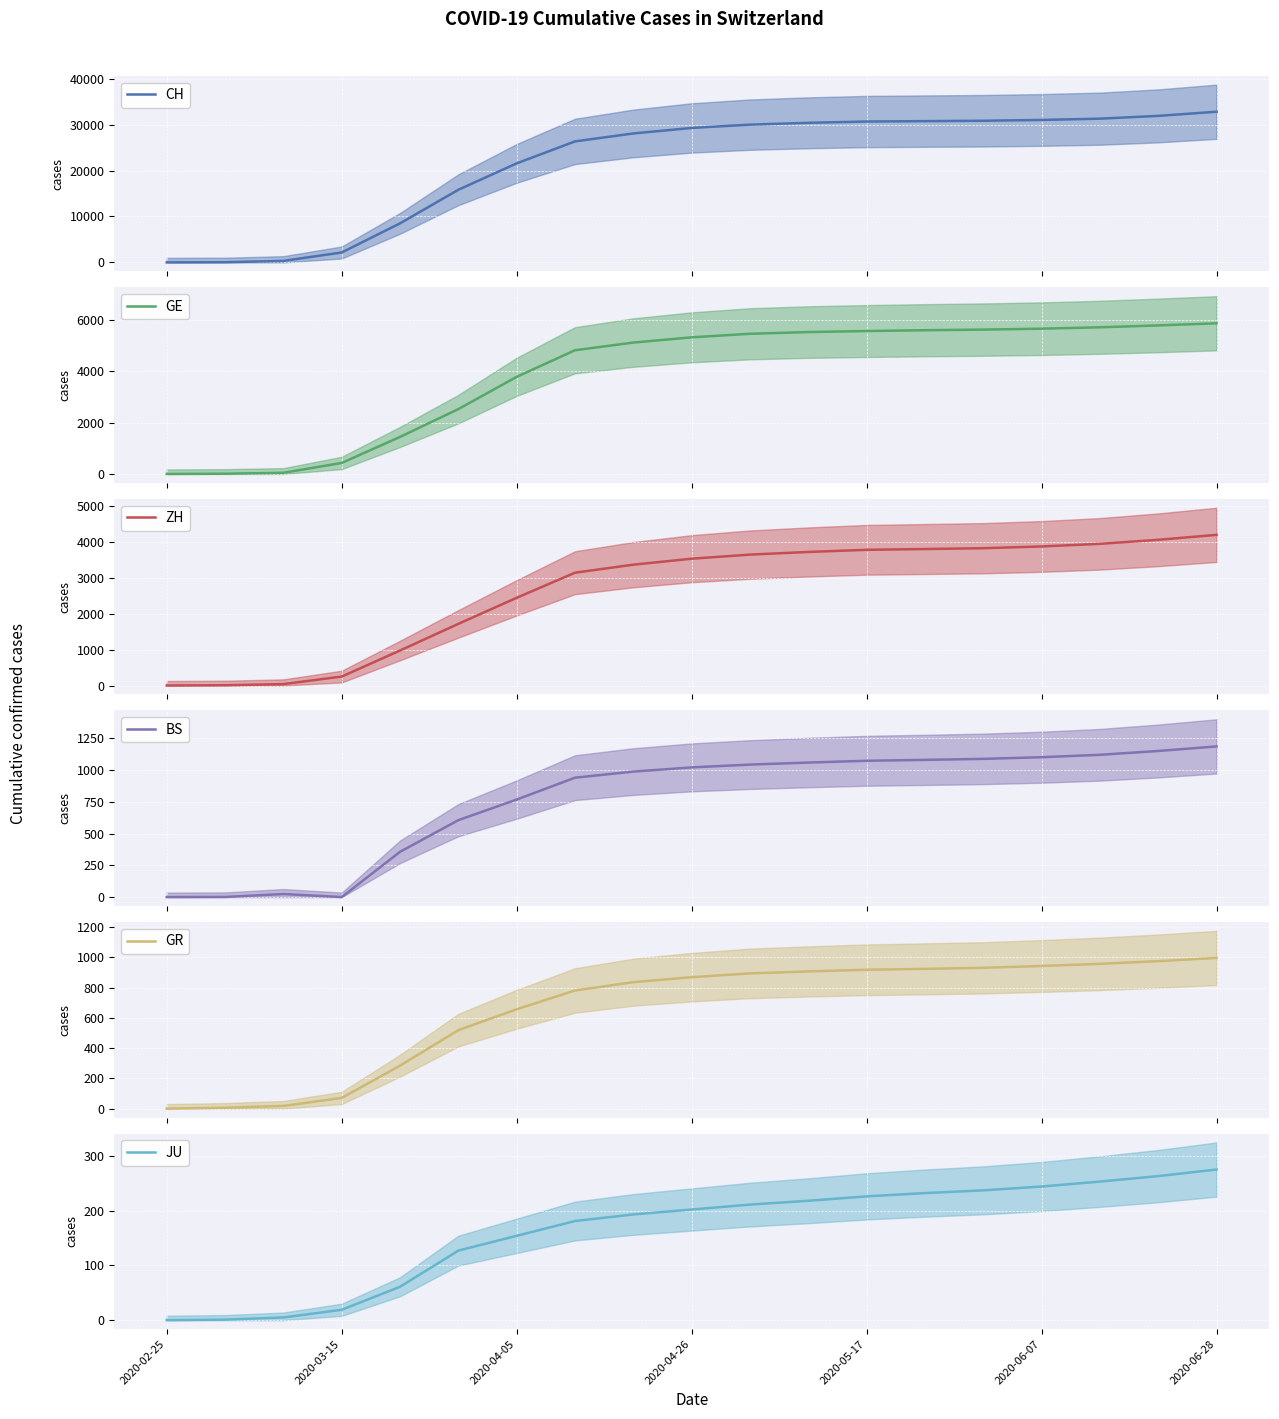

True or false: JU has a value of -87 at 2020-02-25.

False